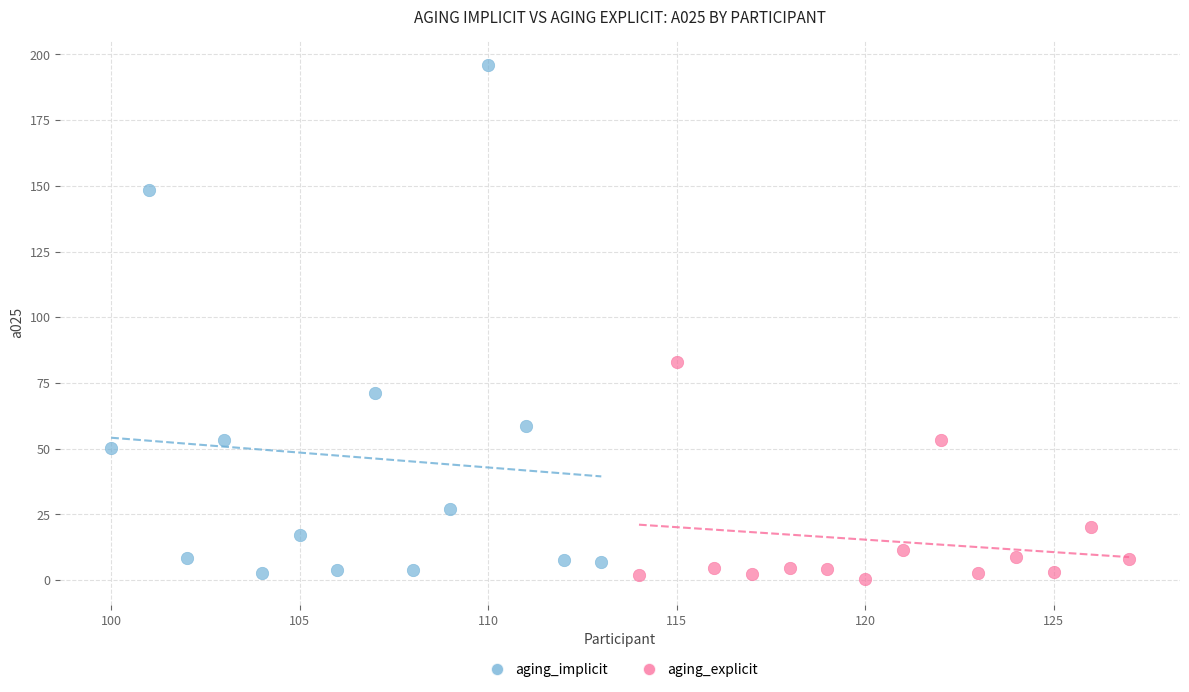

Which series reaches the minimum Y coordinate?

aging_explicit